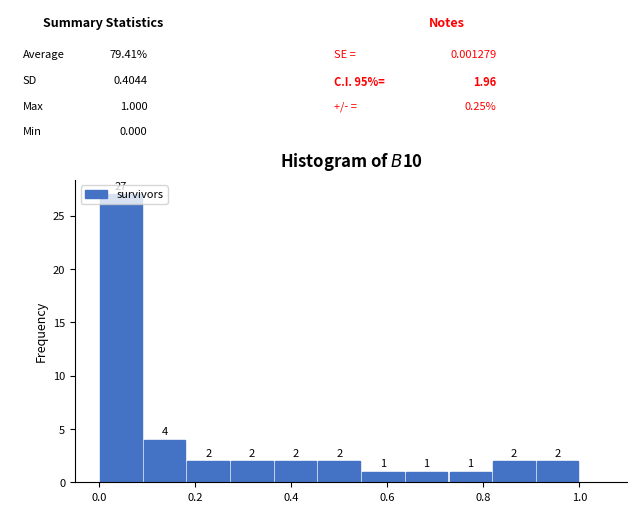

Over which range of the x-axis is the bar tallest?

0.00 to 0.10